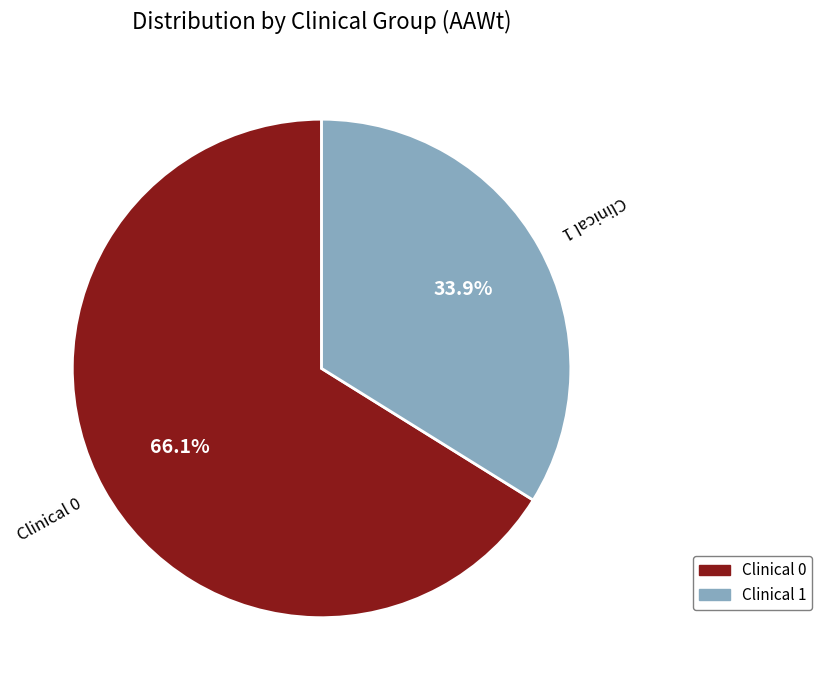

Which category has the biggest portion of the pie?

Clinical 0